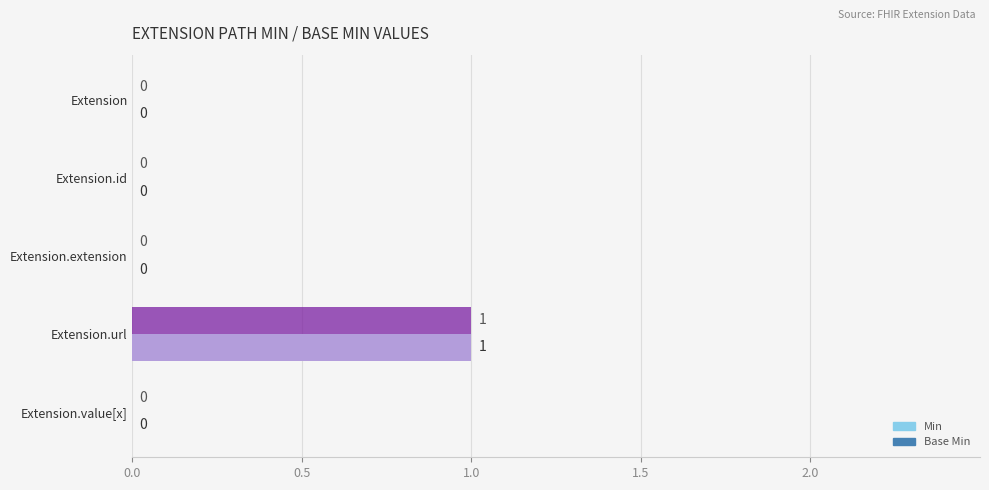

How many Min values are between 0 and 1?

5